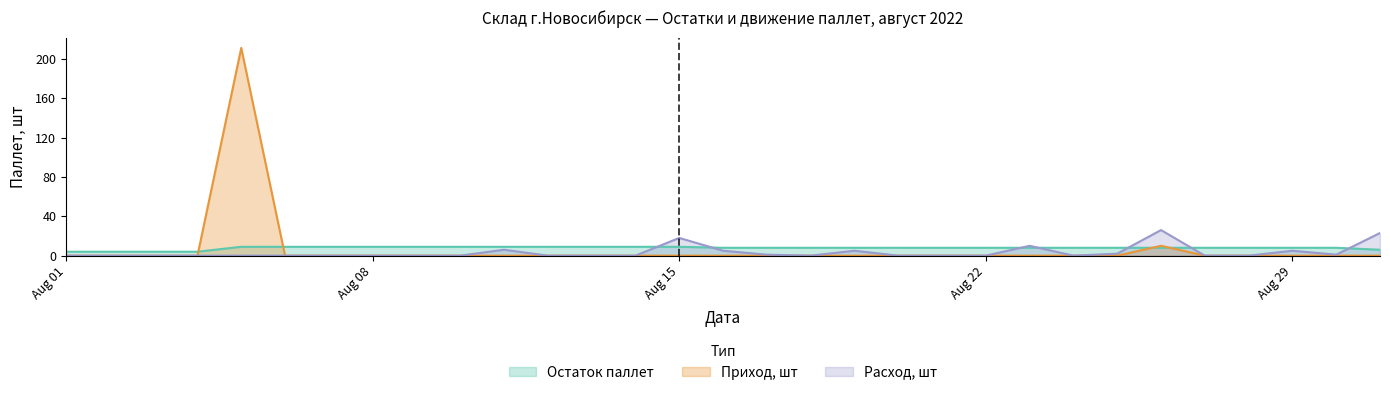

How many interior local valleys does the Расход, шт series have?

3